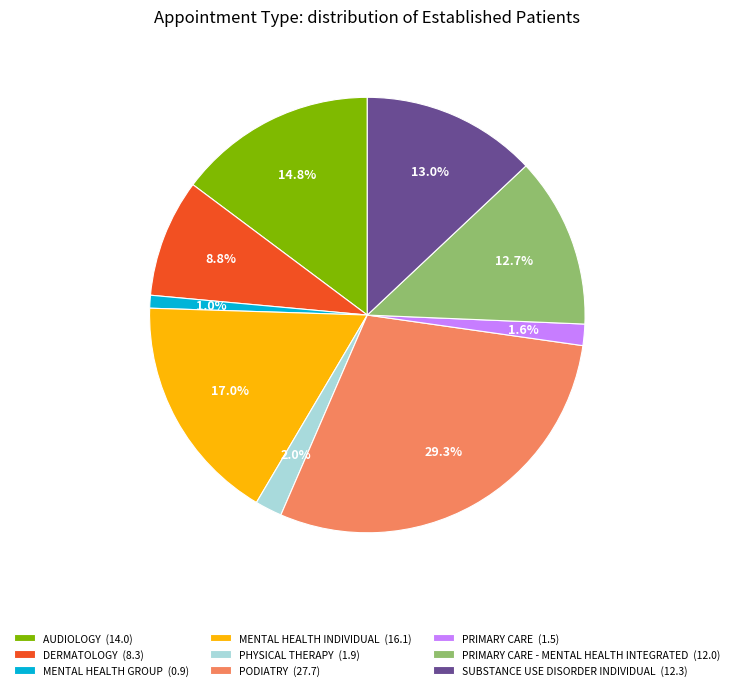

Between DERMATOLOGY (8.3) and SUBSTANCE USE DISORDER INDIVIDUAL (12.3), which is larger?

SUBSTANCE USE DISORDER INDIVIDUAL (12.3)